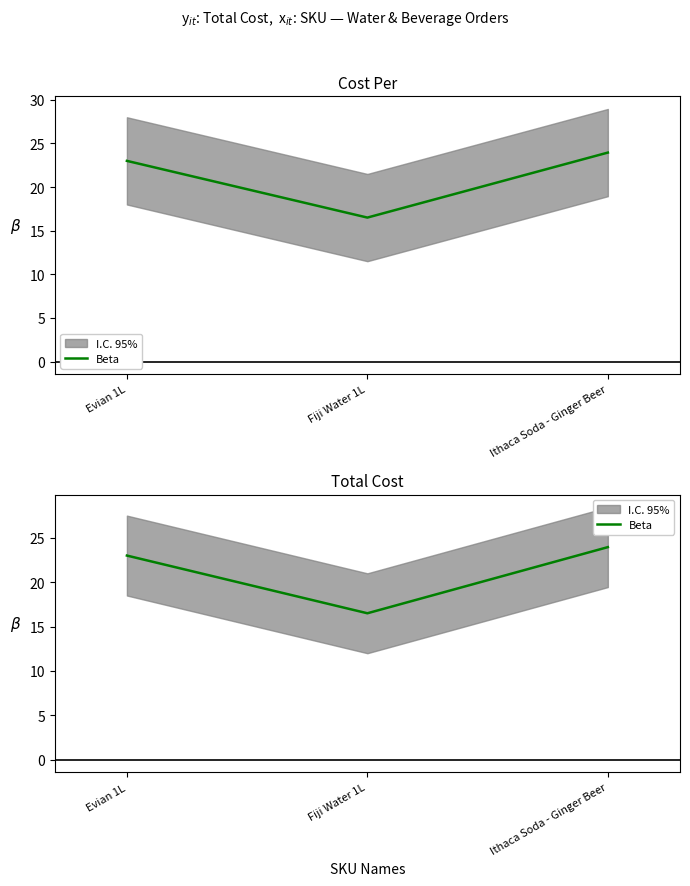

What is the difference between the values at Fiji Water 1L and Evian 1L?

6.5